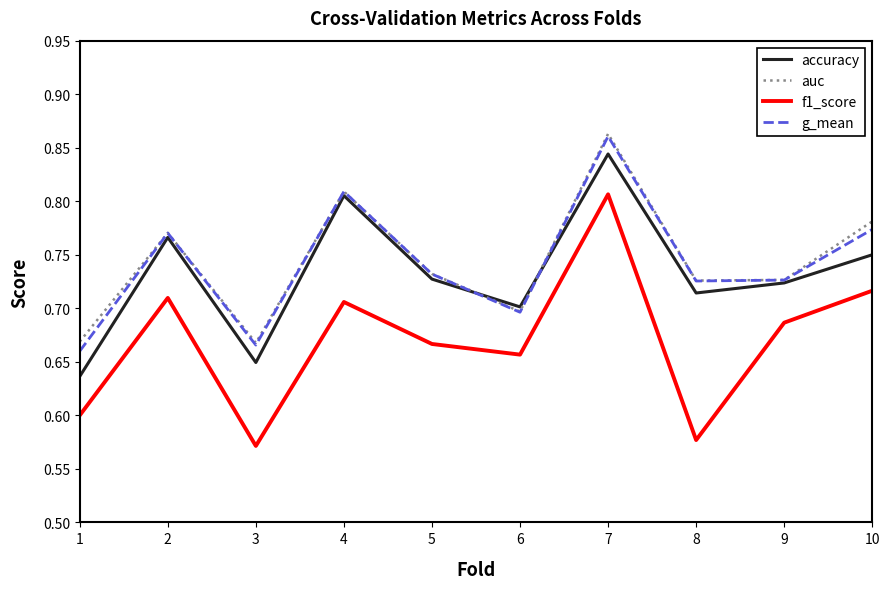

Which series has the widest spread of values?

f1_score